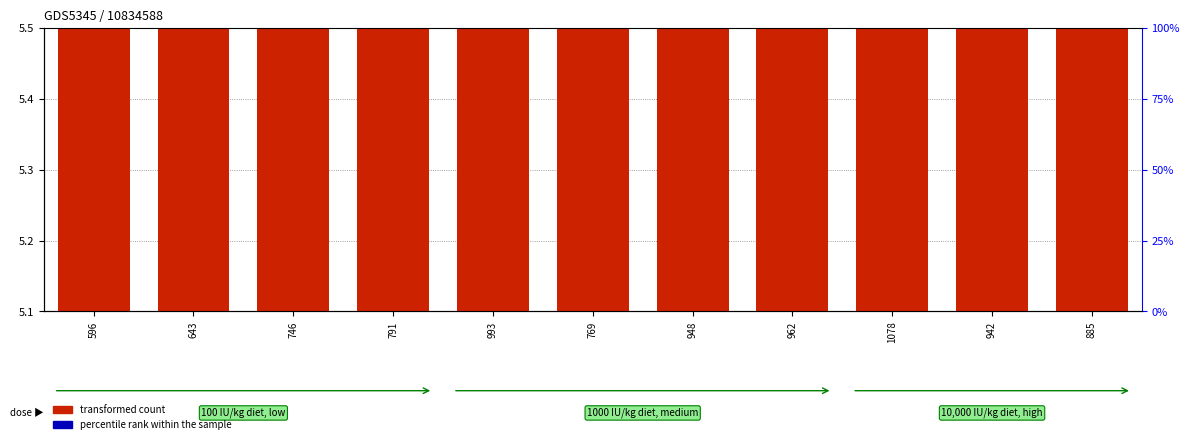

What is the ratio of the value at 791 to the value at 596?

1.2